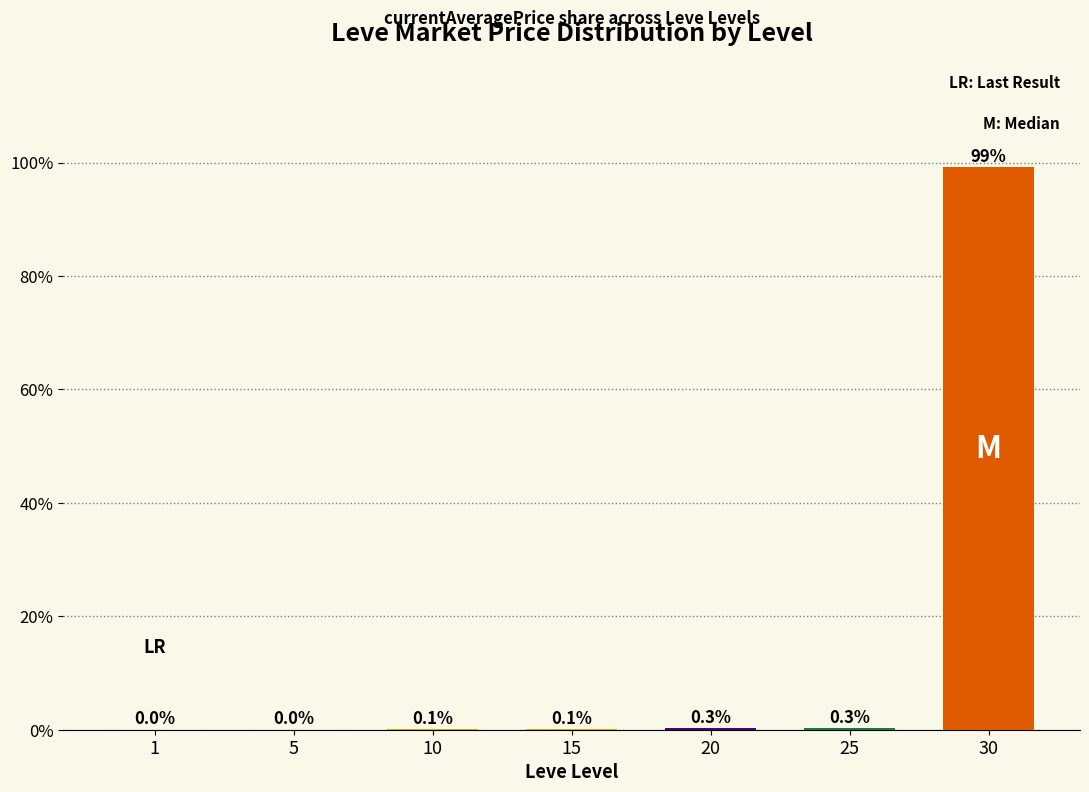

Where is the data nearest to the value 49?

25